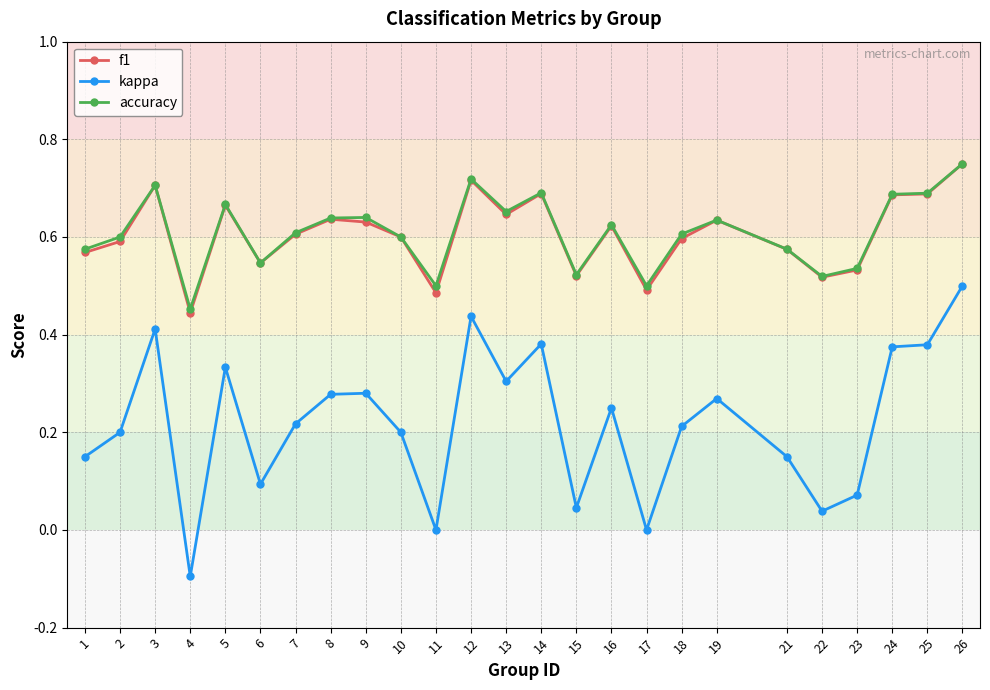

True or false: accuracy and kappa cross at least once.

False